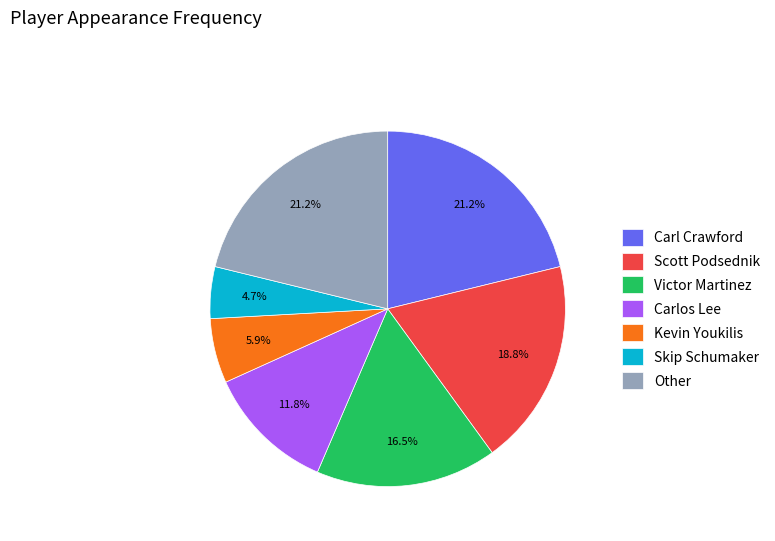

To the nearest percent, what is the difference between the Other and Carlos Lee slice percentages?

9%